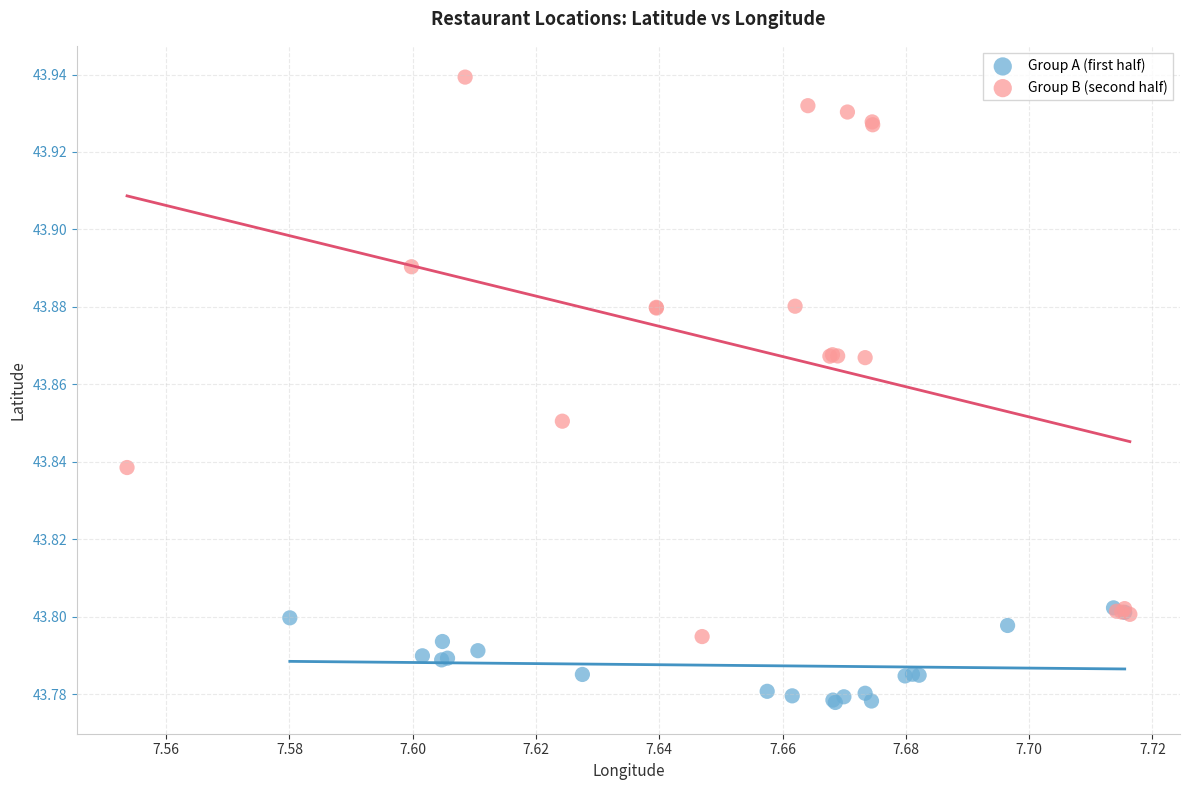

Which series reaches the maximum Y coordinate?

Group B (second half)